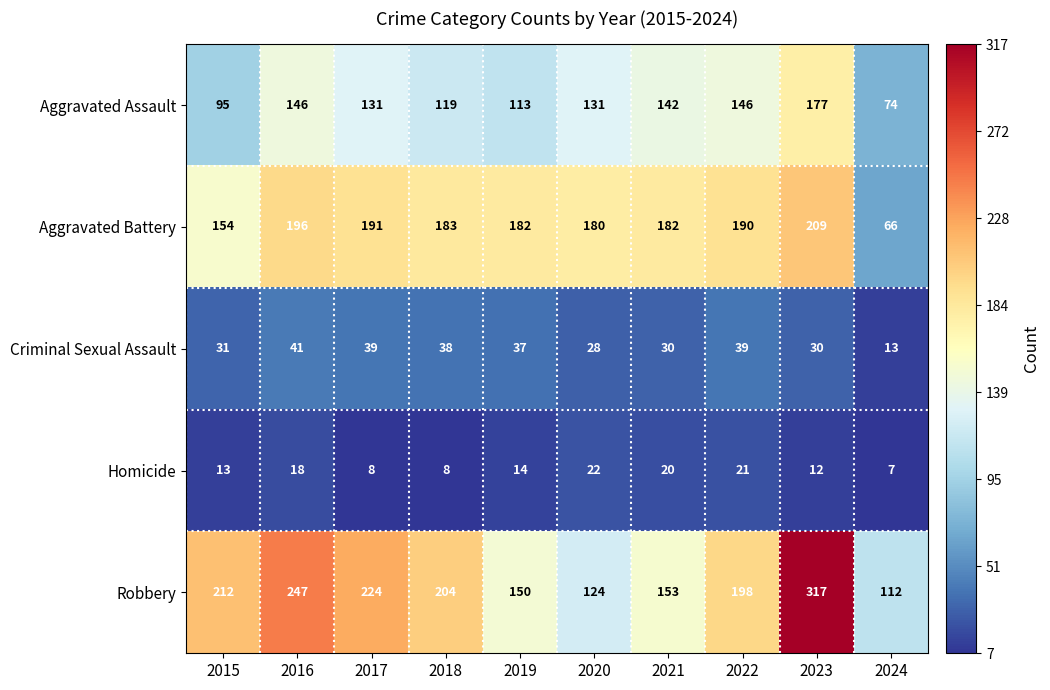

What is the difference between the highest and lowest values at 2016?

229